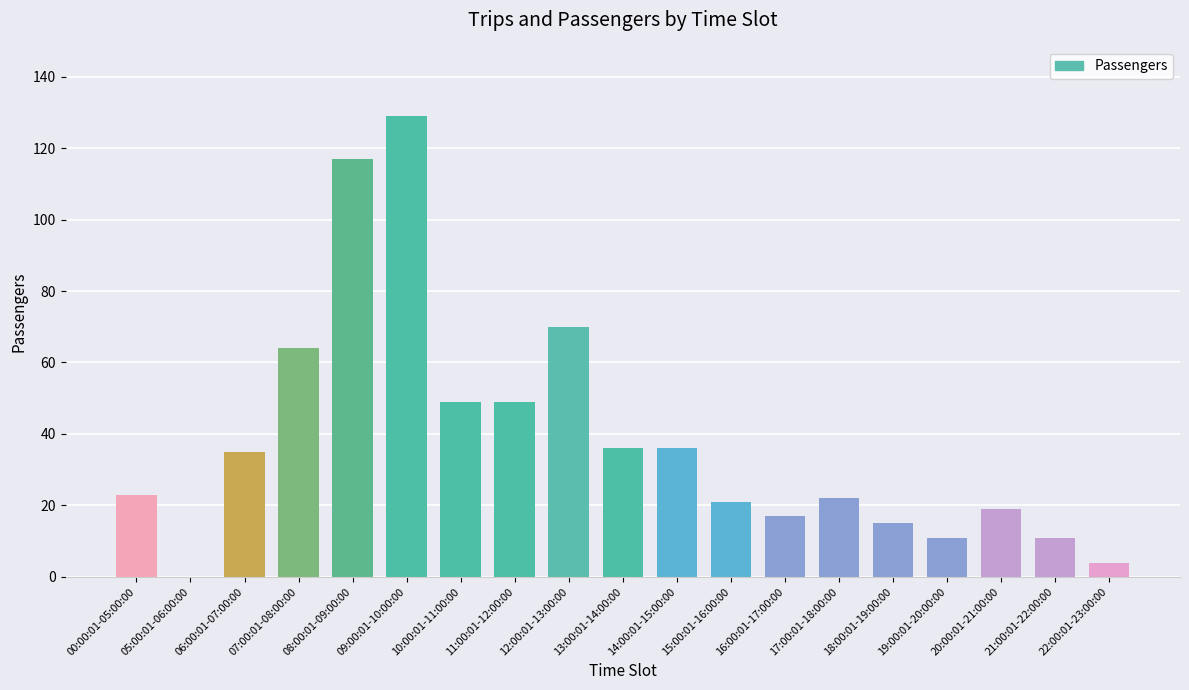

Reading left to right, extract all data points from this chart.

Trips: 2	1	2	3	3	3	1	2	2	2	2	1	2	2	2	1	2	1	0
Passengers: 23	0	35	64	117	129	49	49	70	36	36	21	17	22	15	11	19	11	4